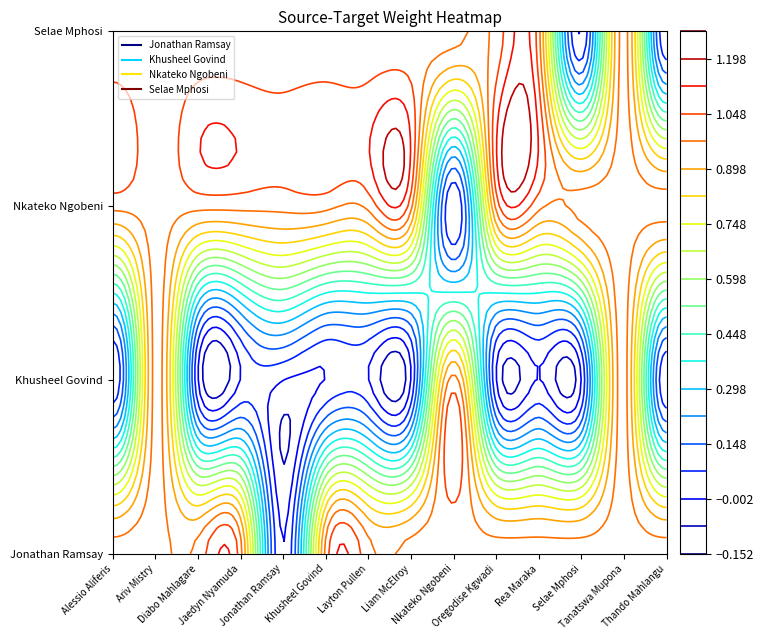

Is it true that Selae Mphosi equals -1 at Selae Mphosi?

False